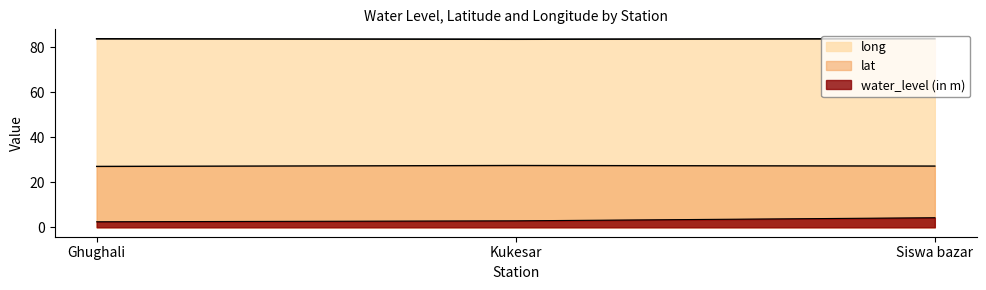

Count the number of categories in the chart.

3